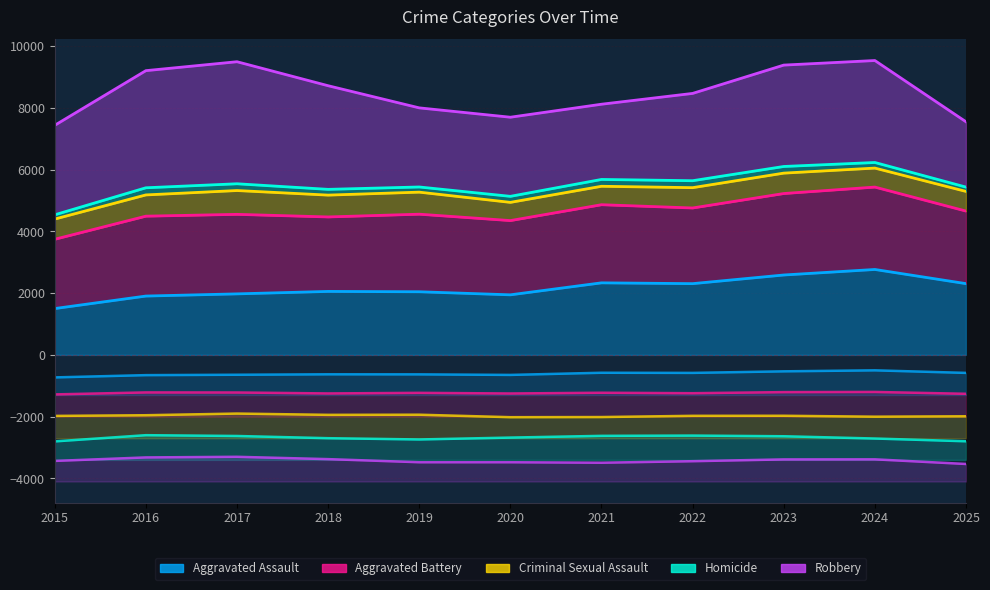

True or false: Aggravated Assault has a value of 3635.3 at 2021.

False